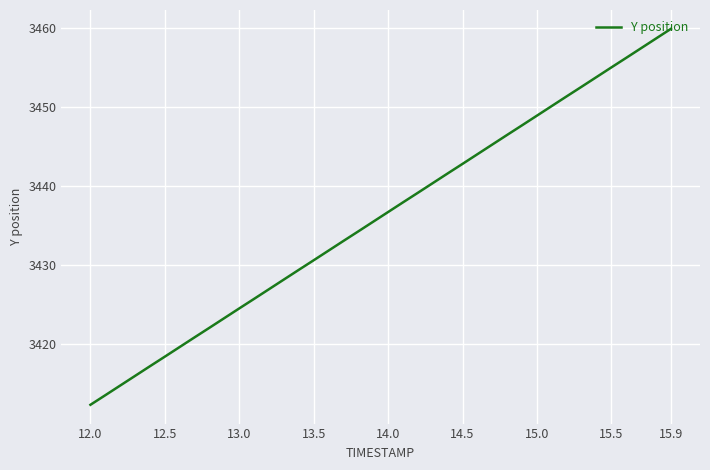

What is the minimum value shown in the chart?

3412.4